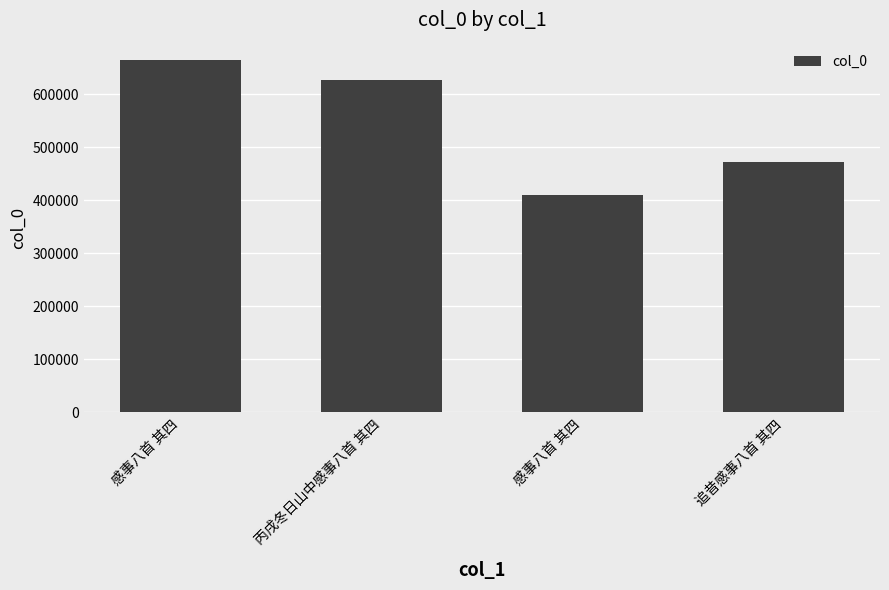

How many bars are there in total?

4